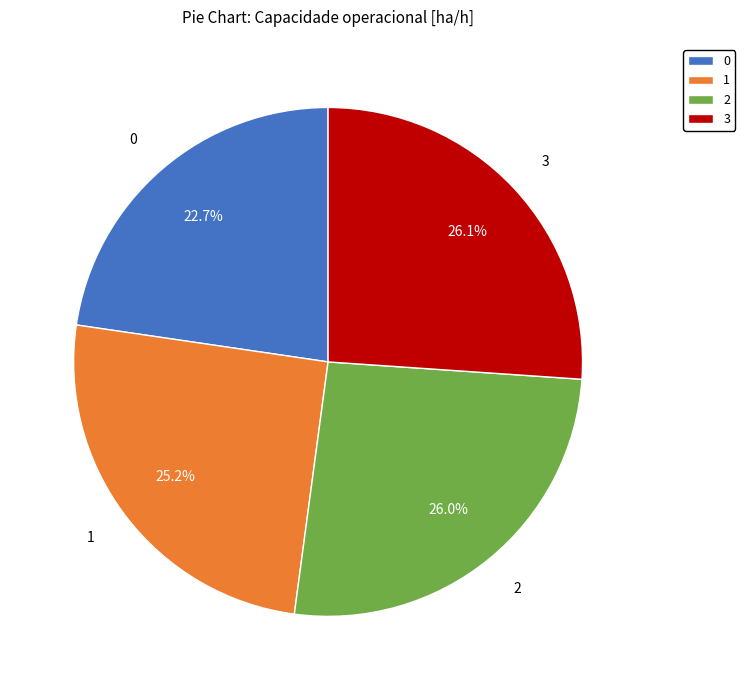

Between 3 and 1, which is larger?

3